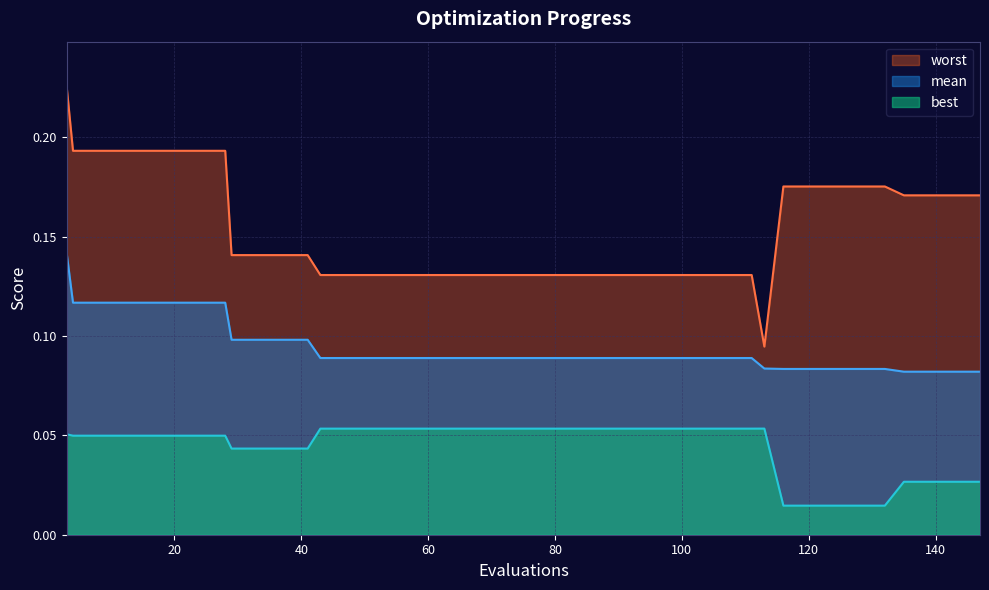

Is the value of best at 139 greater than the value of mean at 91?

No